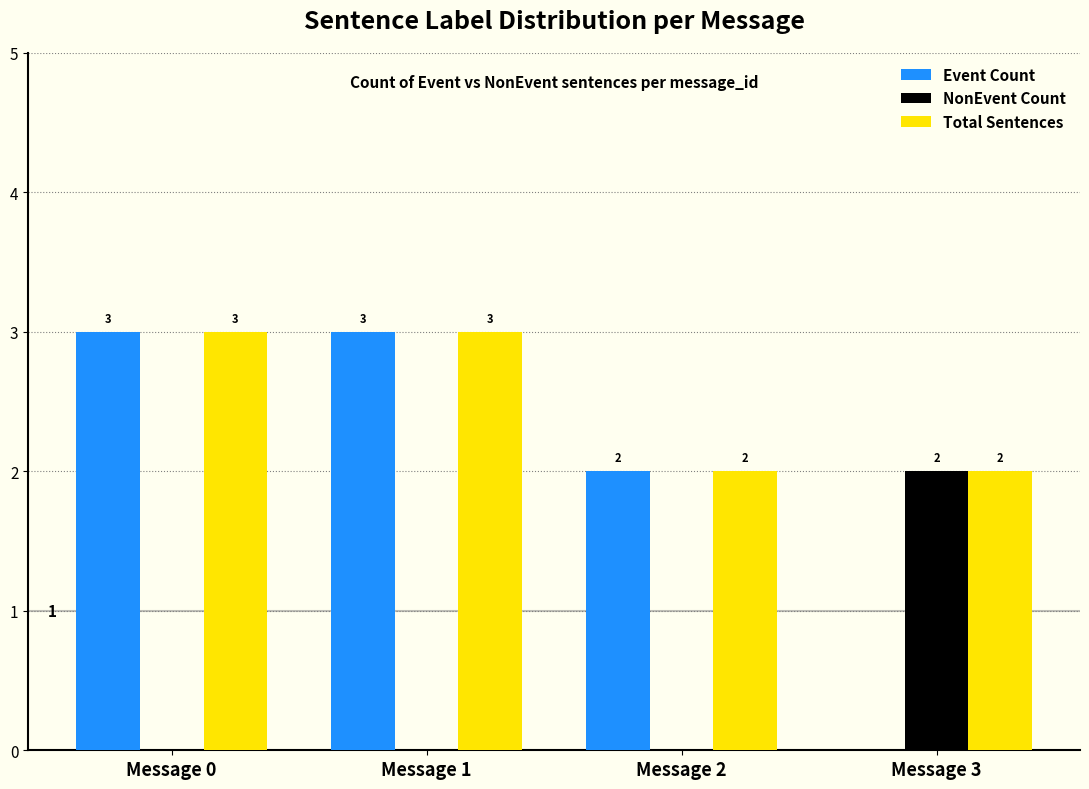

What is the difference between the NonEvent Count values at Message 3 and Message 0?

2